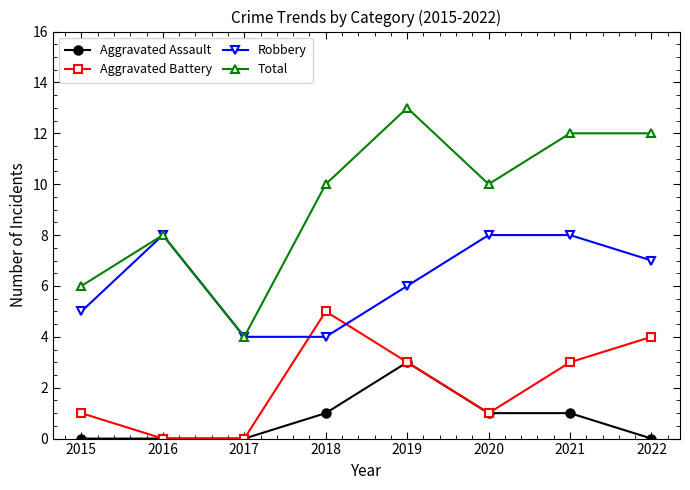

What is the value of the Robbery point at the 5th from the left?

6